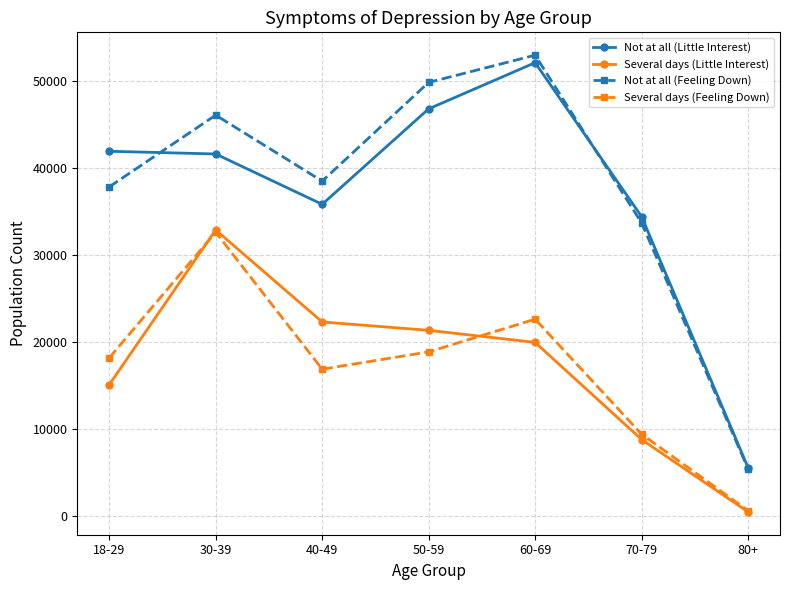

What position from the left is 40-49?

3